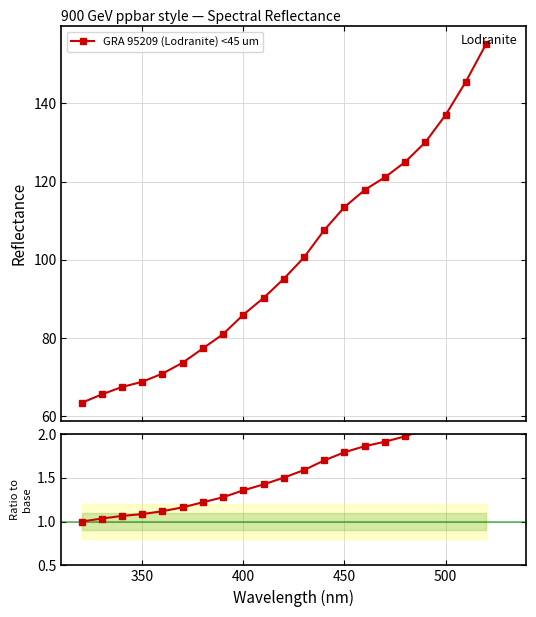

How many data points in GRA 95209 (Lodranite) <45 um are less than 95?

10